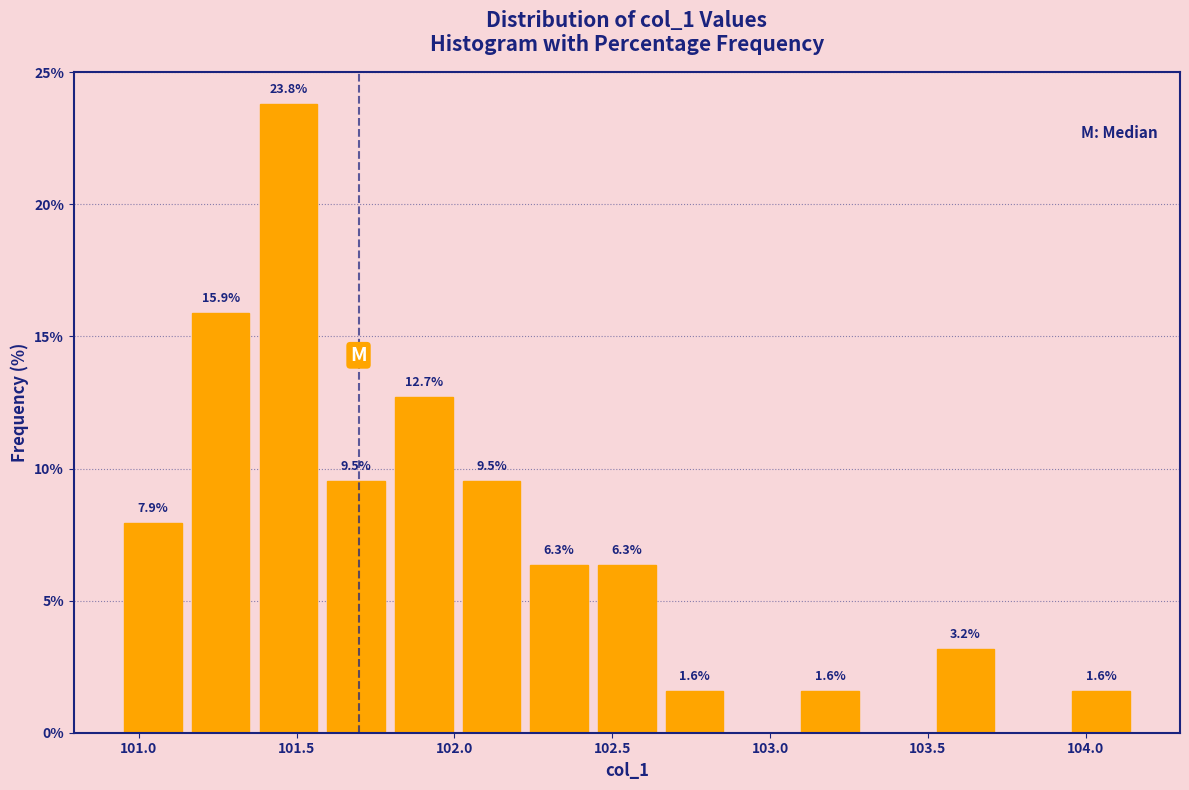

Over which range of the x-axis is the bar tallest?

101.35 to 101.60